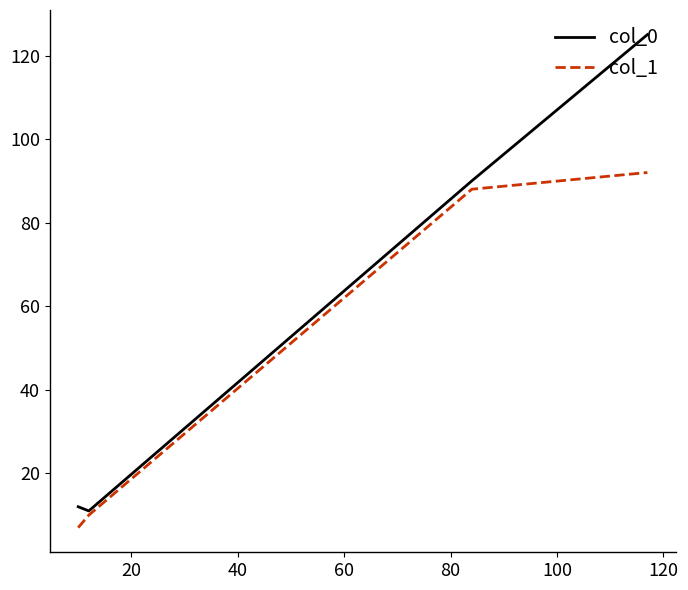

What is the smallest value displayed?

7